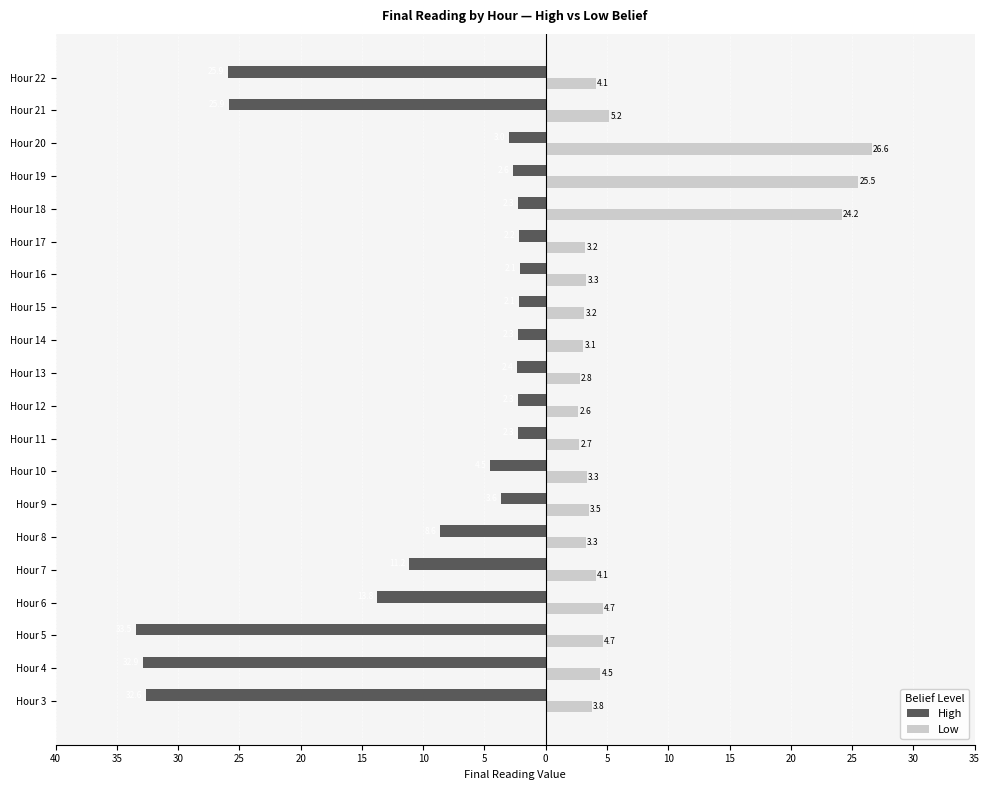

What are all the series names shown in the legend?

High, Low